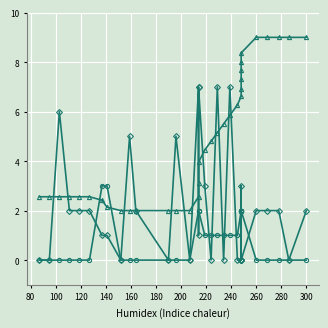

True or false: col_4 and col_3 intersect in this chart.

True